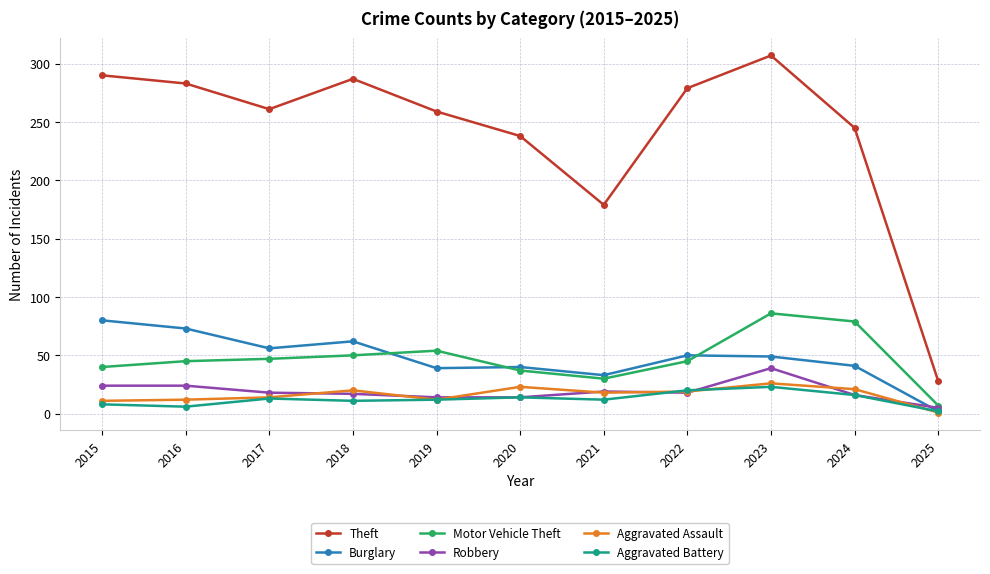

What is the value of the Aggravated Battery point at the 1st from the left?

8